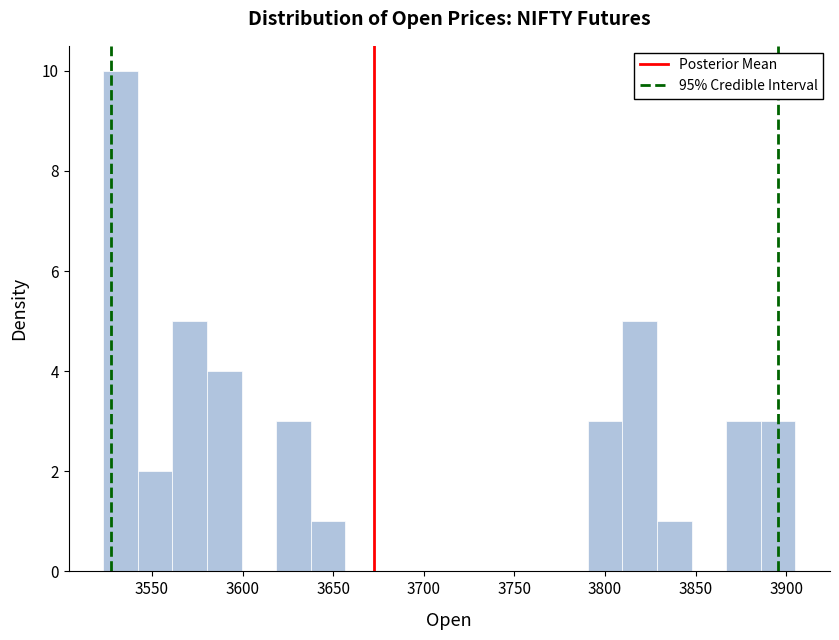

Around what value on the x-axis is the tallest bar? Give the approximate position of its centre, as read against the axis.

3535